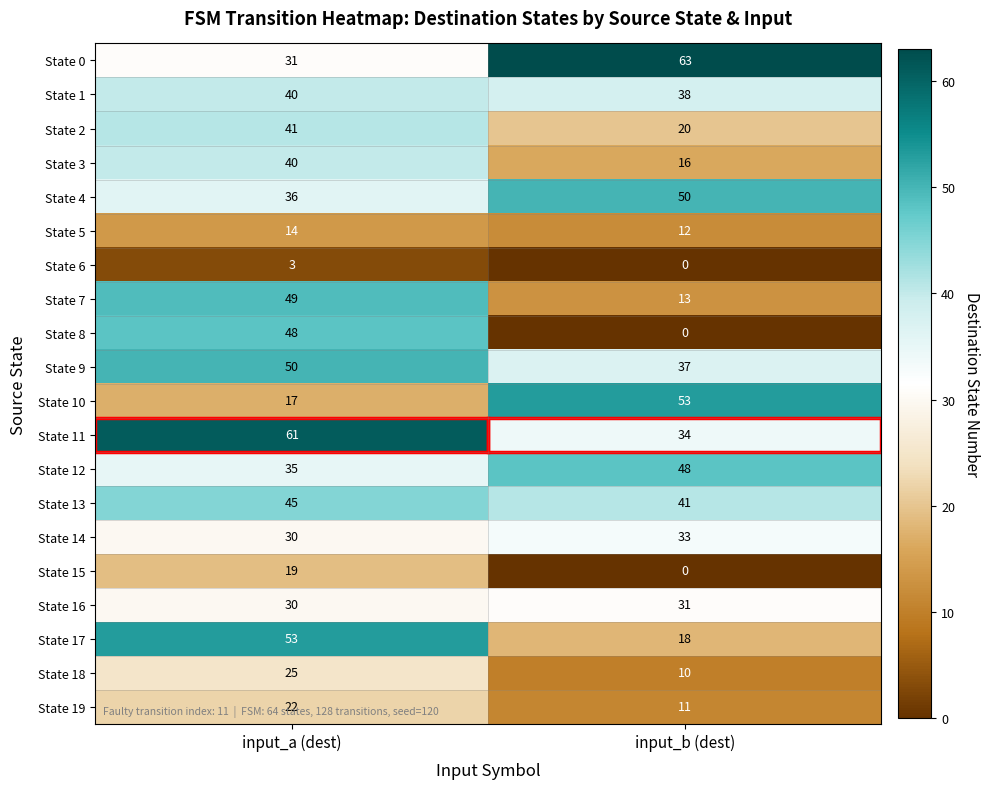

What is the difference between the State 19 values at input_b (dest) and input_a (dest)?

11